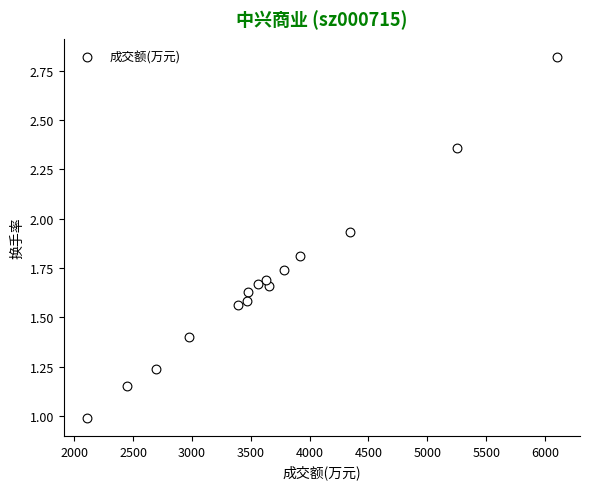

What is the range of X values (max minus min)?

3989.0